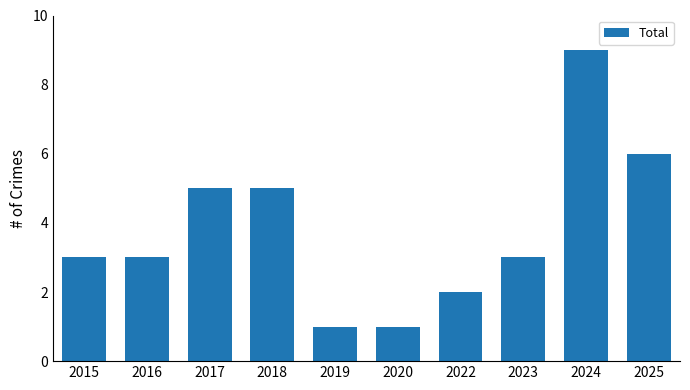

True or false: the data shows 5 at 2015.

False